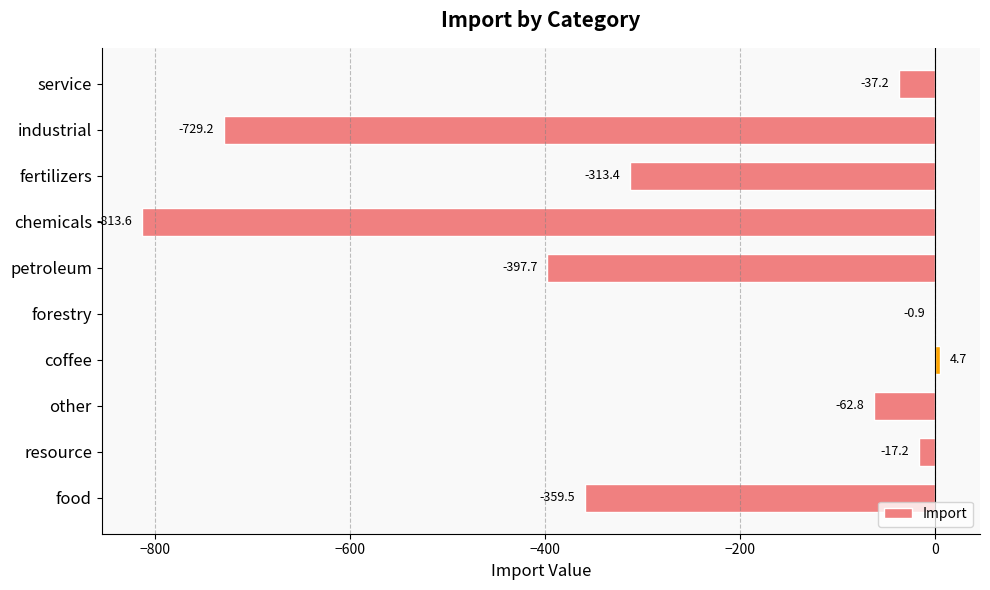

What is the maximum value shown in the chart?

4.7